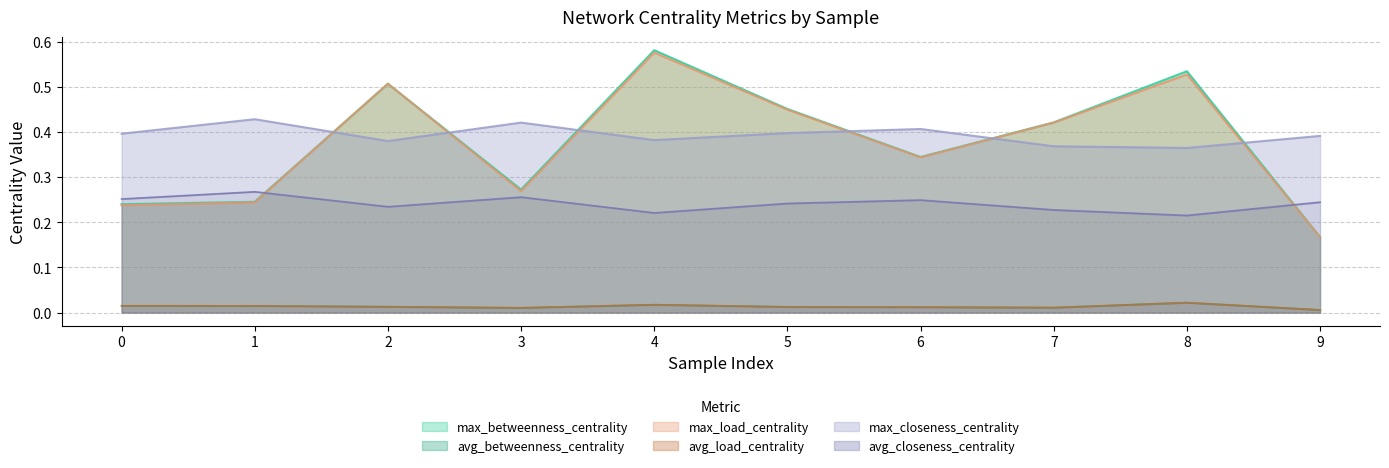

At which category is the sum across all series the highest?

4